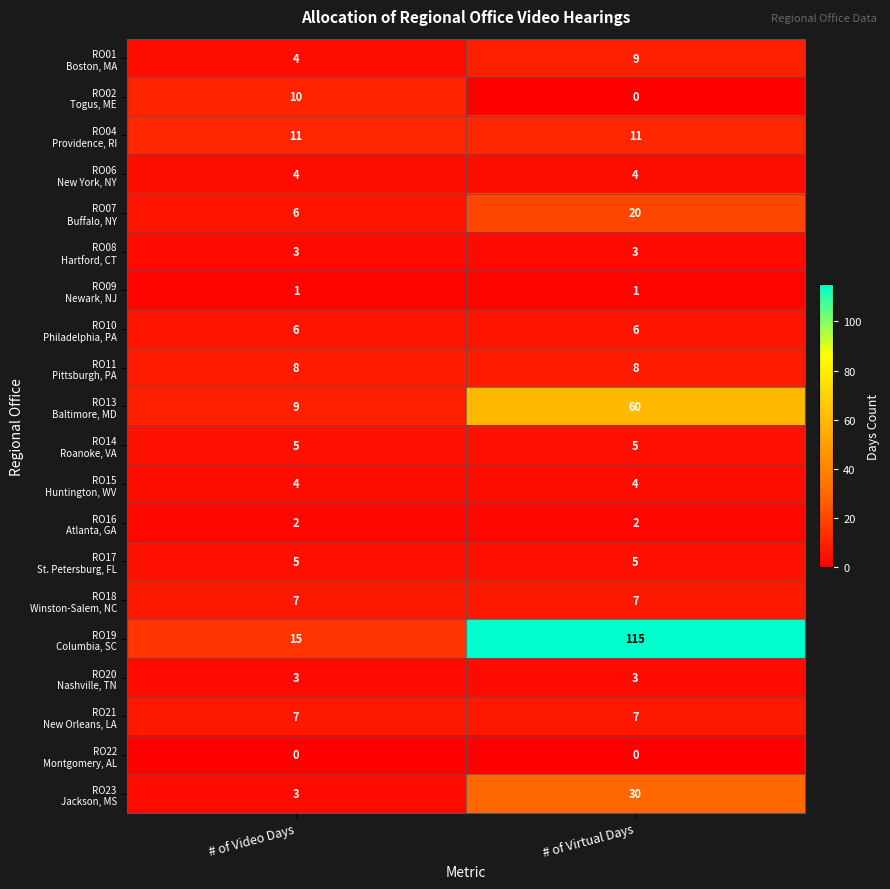

What is the spread (max minus min) of values at # of Video Days?

15